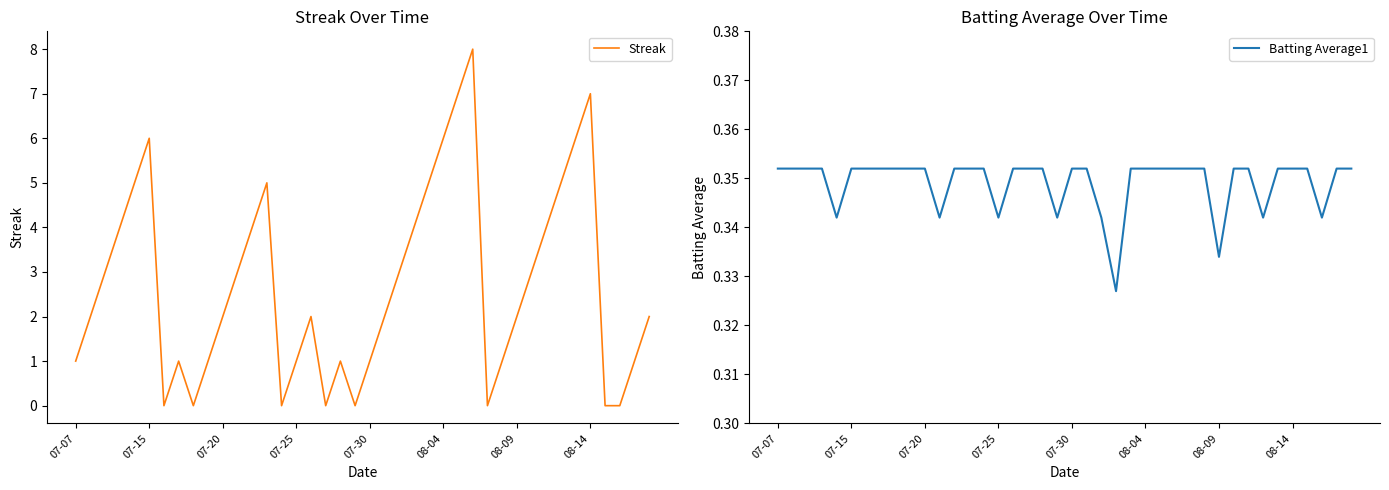

Which has a higher value, 19 or 16?

16